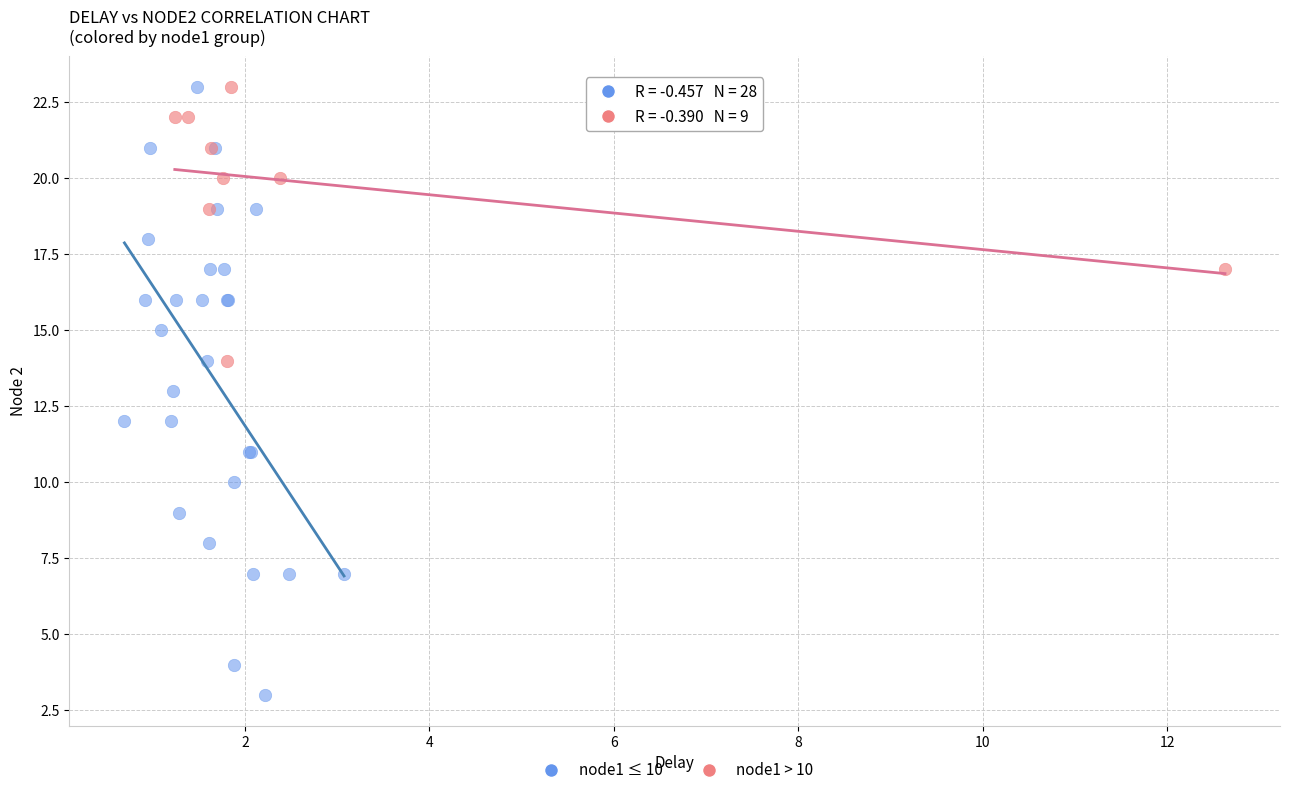

Which series has the largest Y range (max minus min)?

node1 ≤ 10